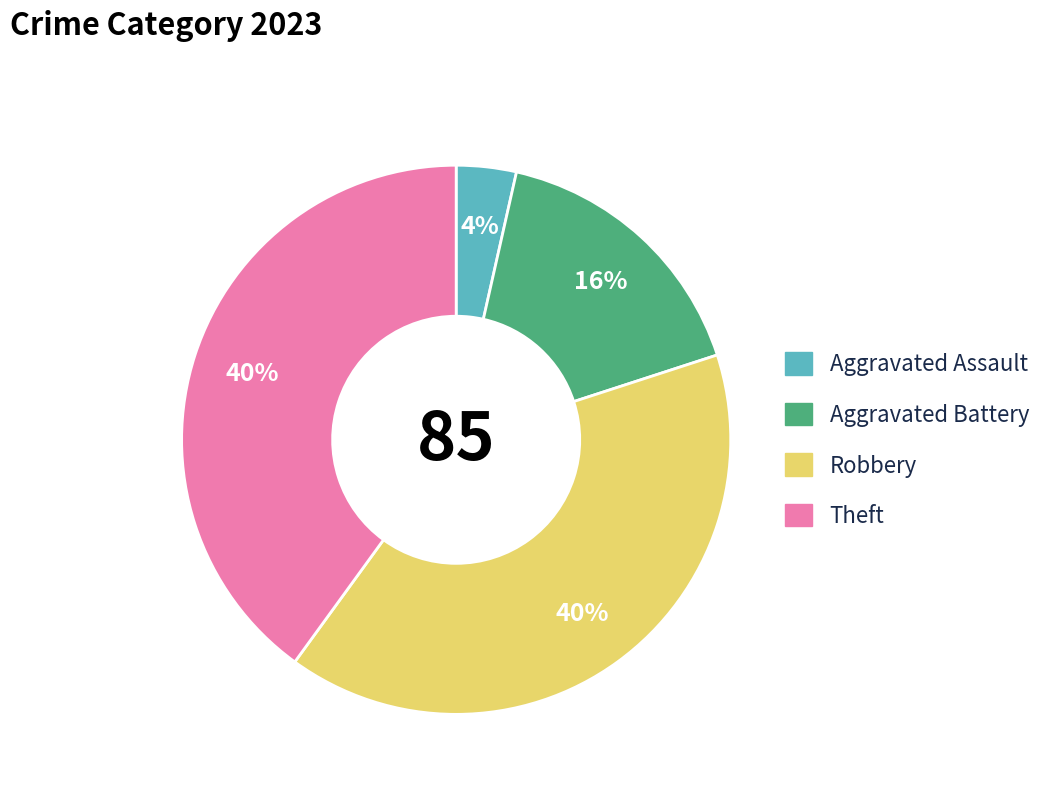

What is the ratio of the value at Aggravated Battery to the value at Theft?

0.4